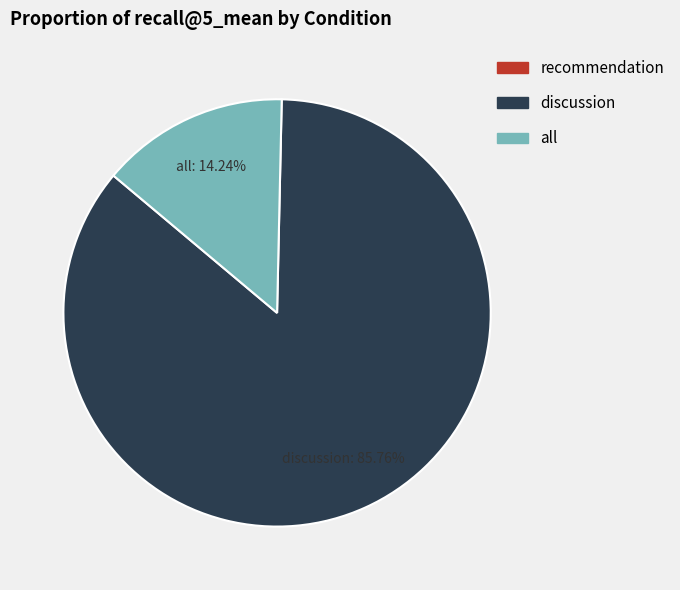

Is there a majority slice in this chart?

Yes